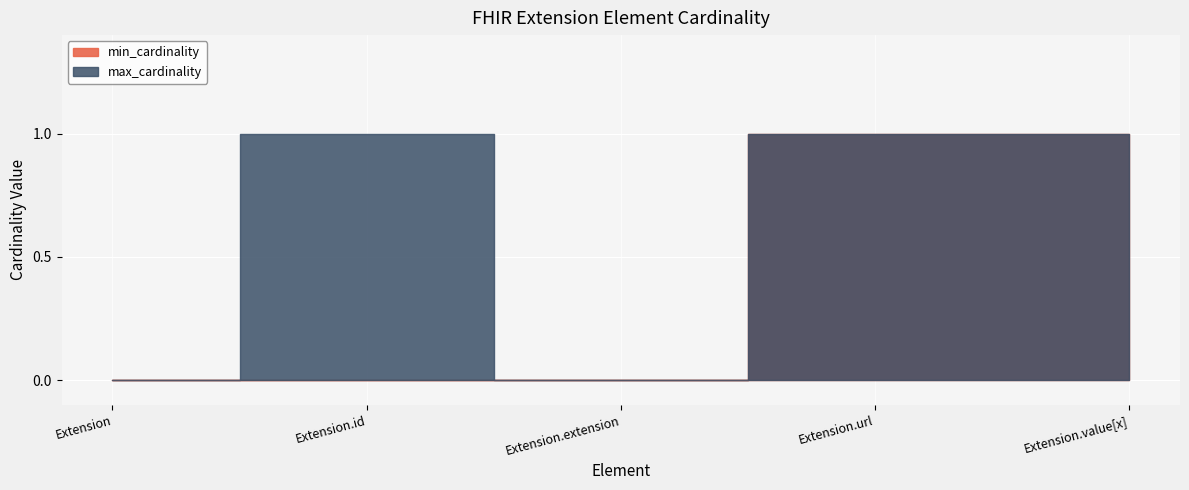

What position from the right is Extension.value[x]?

1